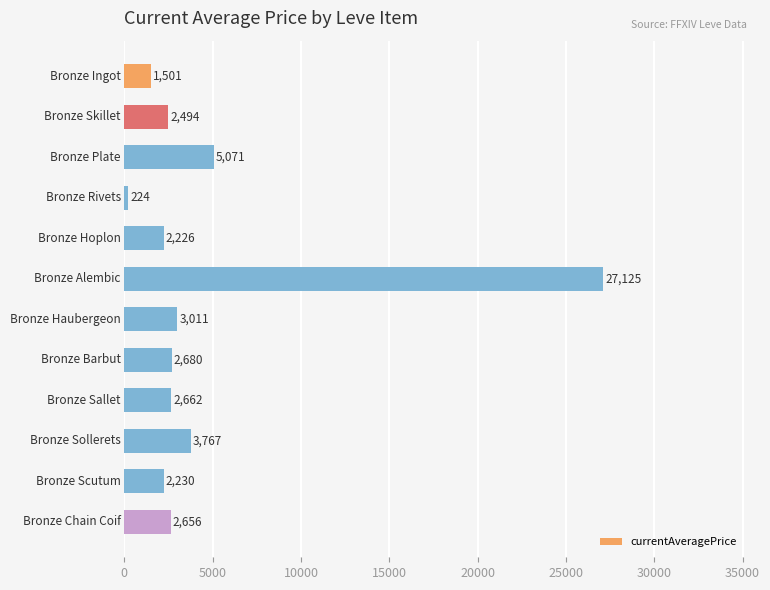

What is the value of the 6th bar from the top?

27125.0